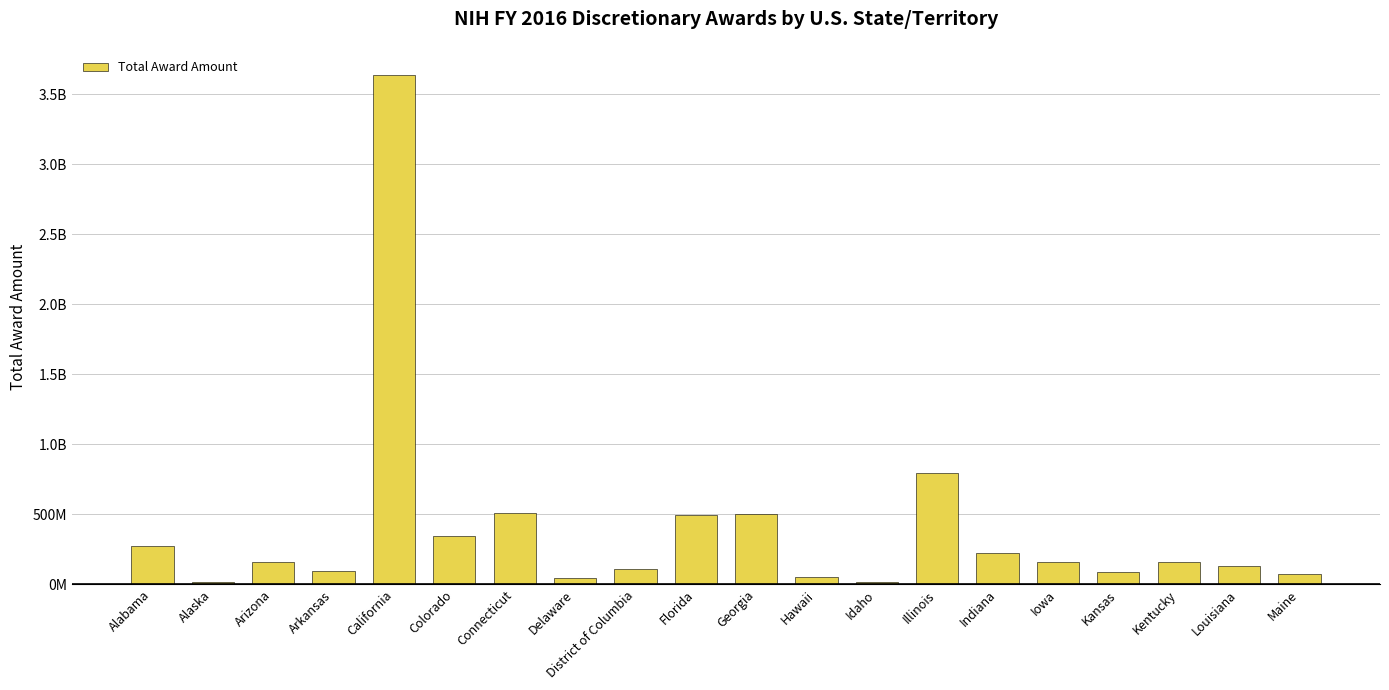

Are the bars horizontal?

No